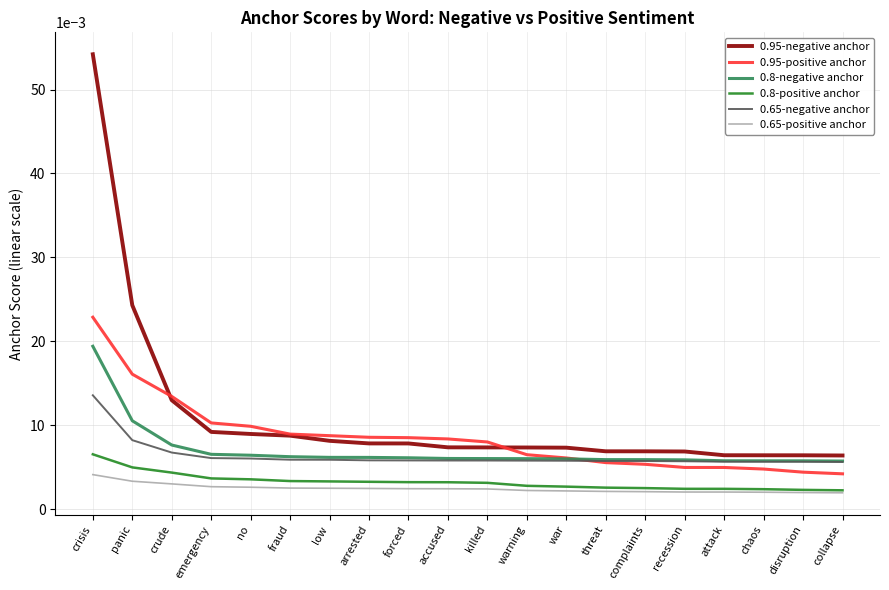

What position from the right is chaos?

3